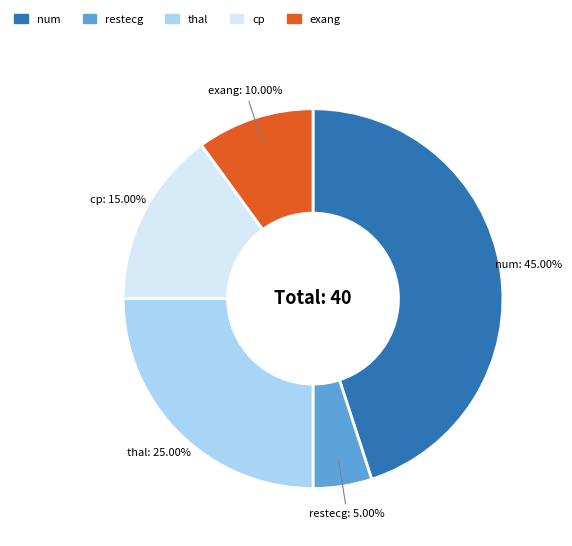

What portion of the pie excludes exang?

90.0%